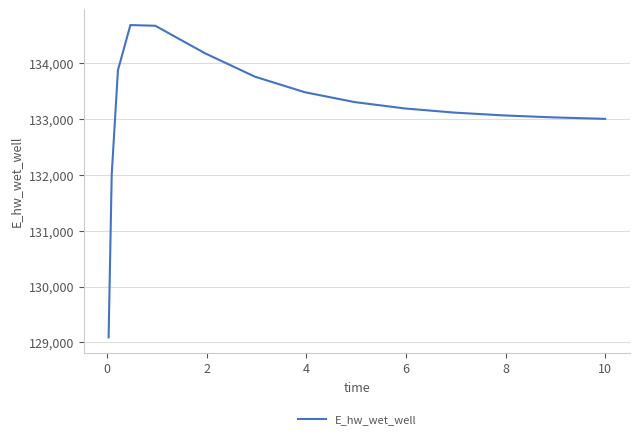

What is the greatest value displayed?

134682.2